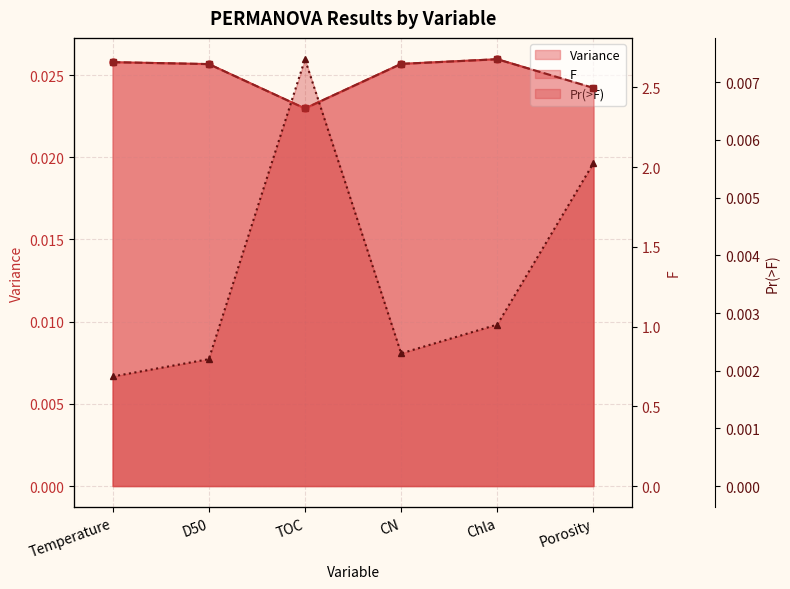

True or false: F has more than 2 interior local peaks.

False